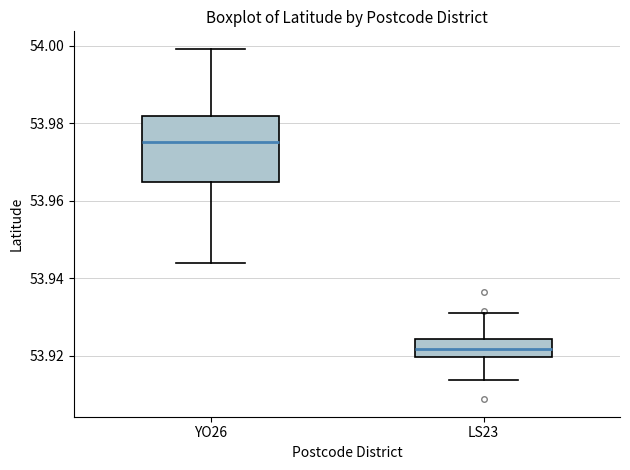

Reading left to right, transcribe this box plot: for each box, give where its median line is, the range the box spans, and where its two whiskers end, as read against the y-axis. The values are not printed on the chart, so give them approximately, as read against the axis.

YO26: median 53.976, box 53.964 to 53.982, whiskers 53.944 to 54.000
LS23: median 53.922, box 53.920 to 53.924, whiskers 53.914 to 53.930